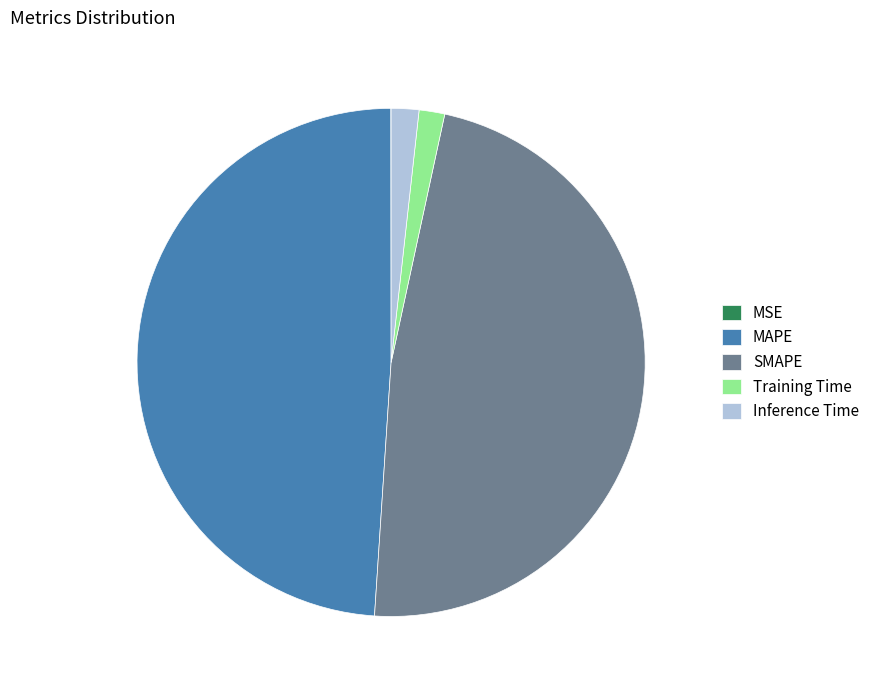

What is the largest slice in the pie chart?

MAPE